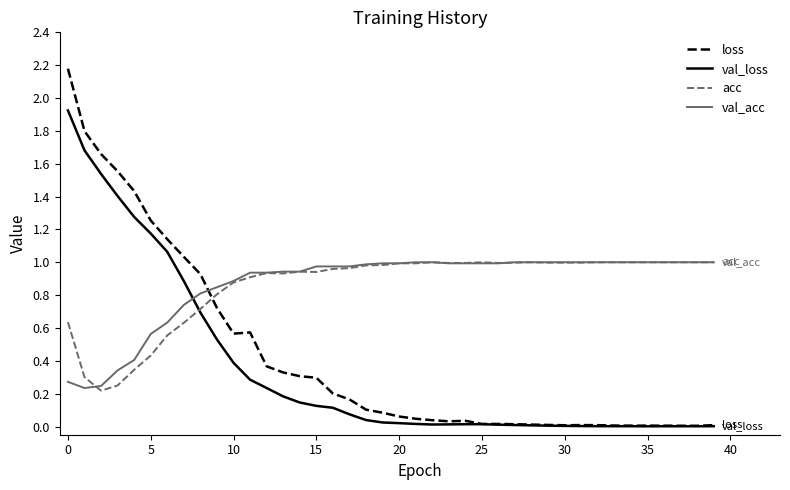

Which series ends up on top after the final intersection of acc and val_loss?

acc